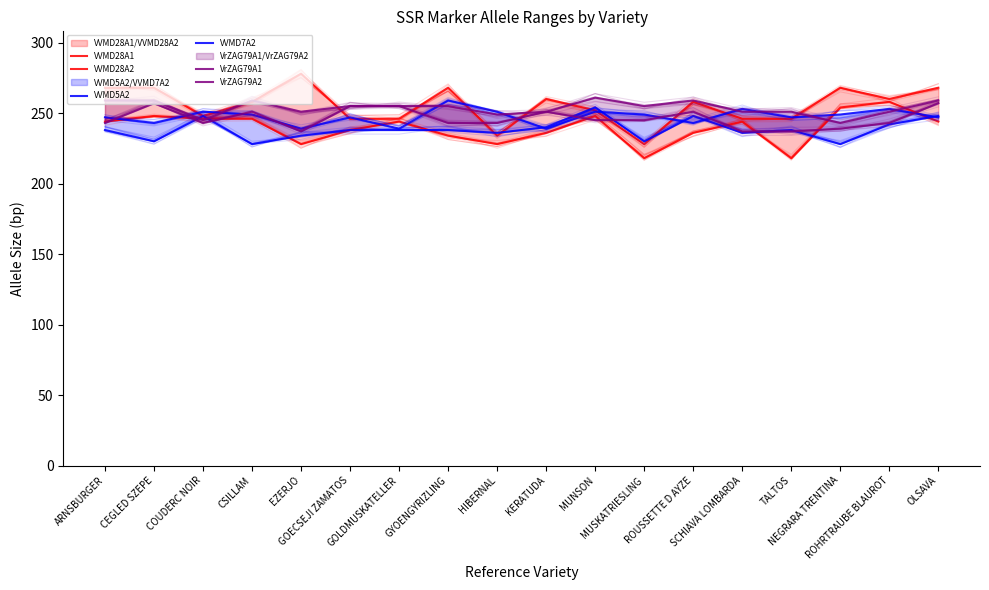

List the labels in order of VrZAG79A1 value, largest first.

CEGLED SZEPE, OLSAVA, GOECSEJI ZAMATOS, GOLDMUSKATELLER, CSILLAM, KERATUDA, ROUSSETTE D AYZE, MUNSON, MUSKATRIESLING, ARNSBURGER, COUDERC NOIR, GYOENGYRIZLING, HIBERNAL, ROHRTRAUBE BLAUROT, NEGRARA TRENTINA, EZERJO, SCHIAVA LOMBARDA, TALTOS